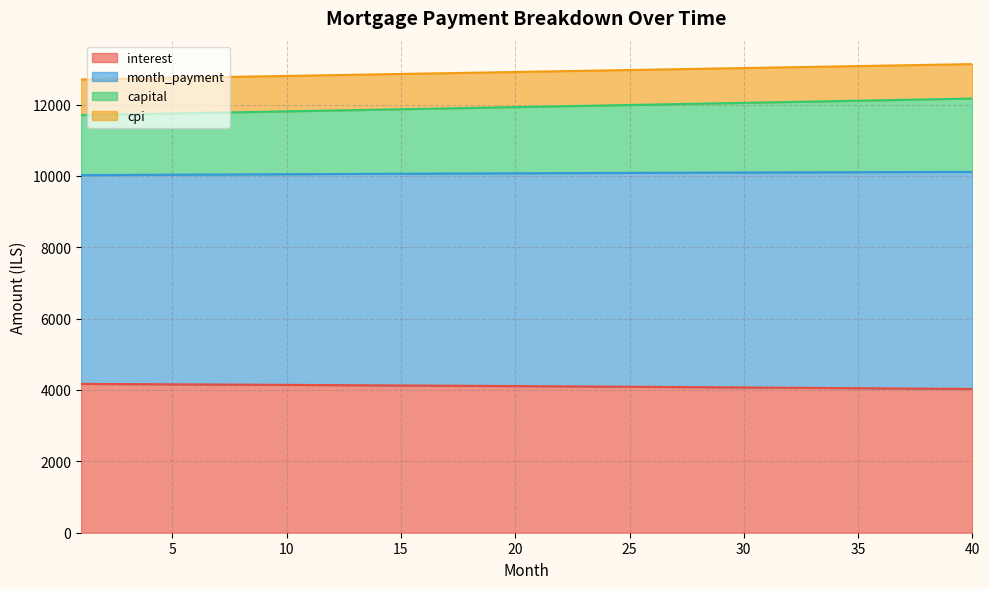

What is the total value across all series at 15?

12857.2